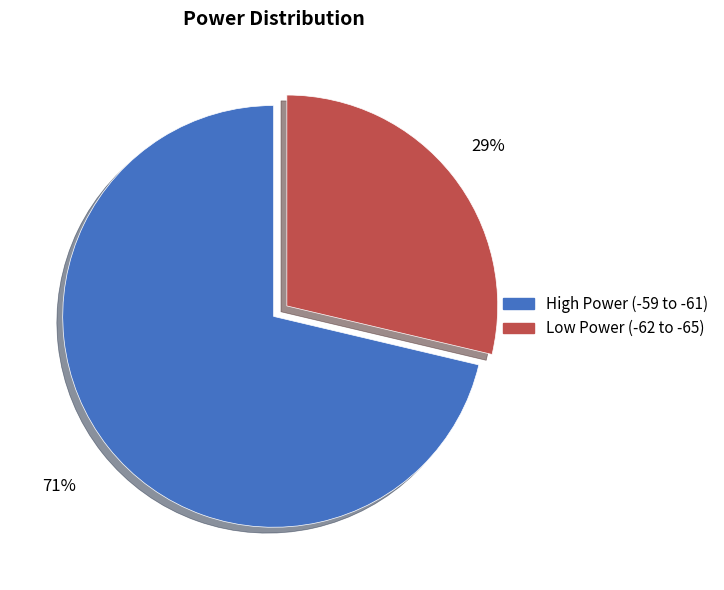

How many slices are in this pie chart?

2